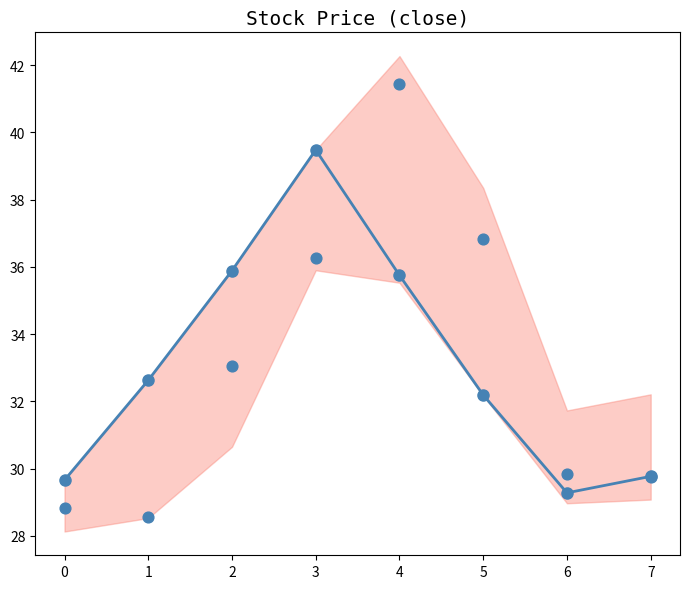

Which series reaches the minimum Y coordinate?

open